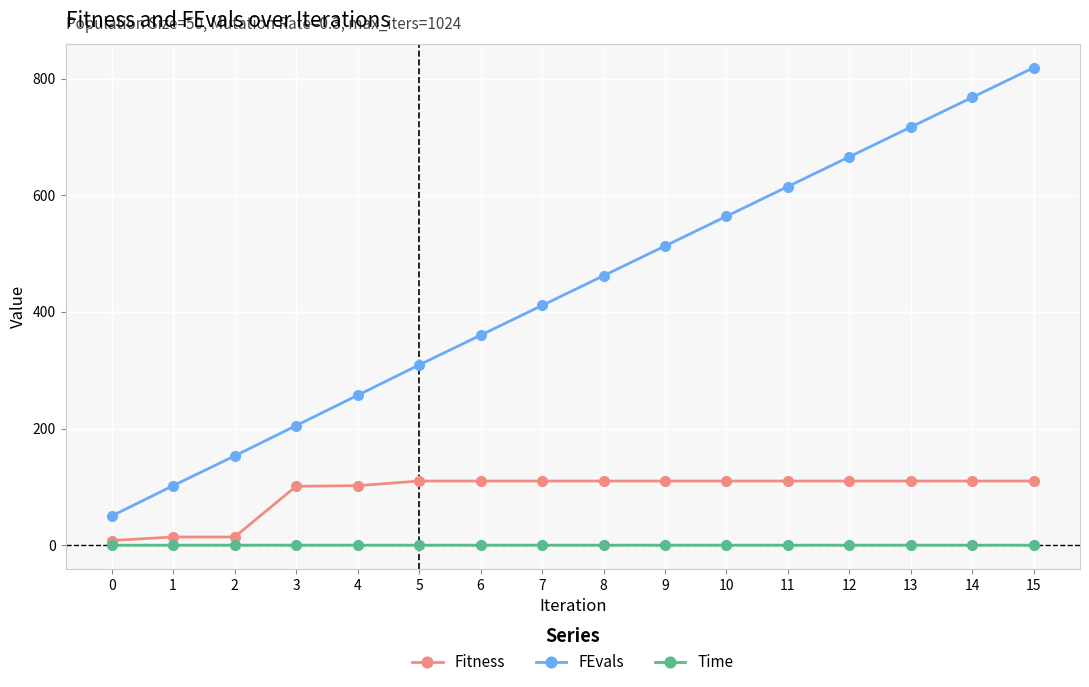

What are all the series names shown in the legend?

Fitness, FEvals, Time